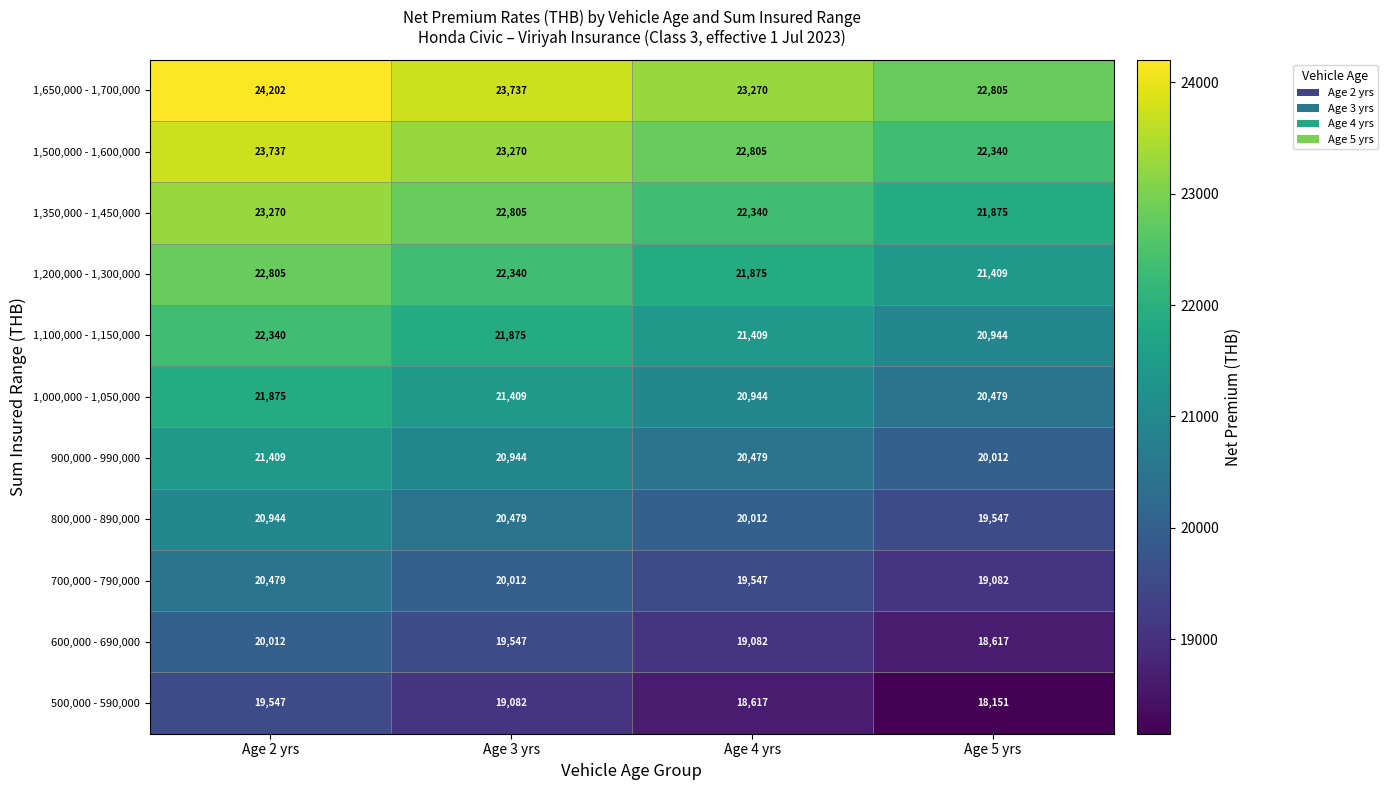

What is the smallest value displayed?

18151